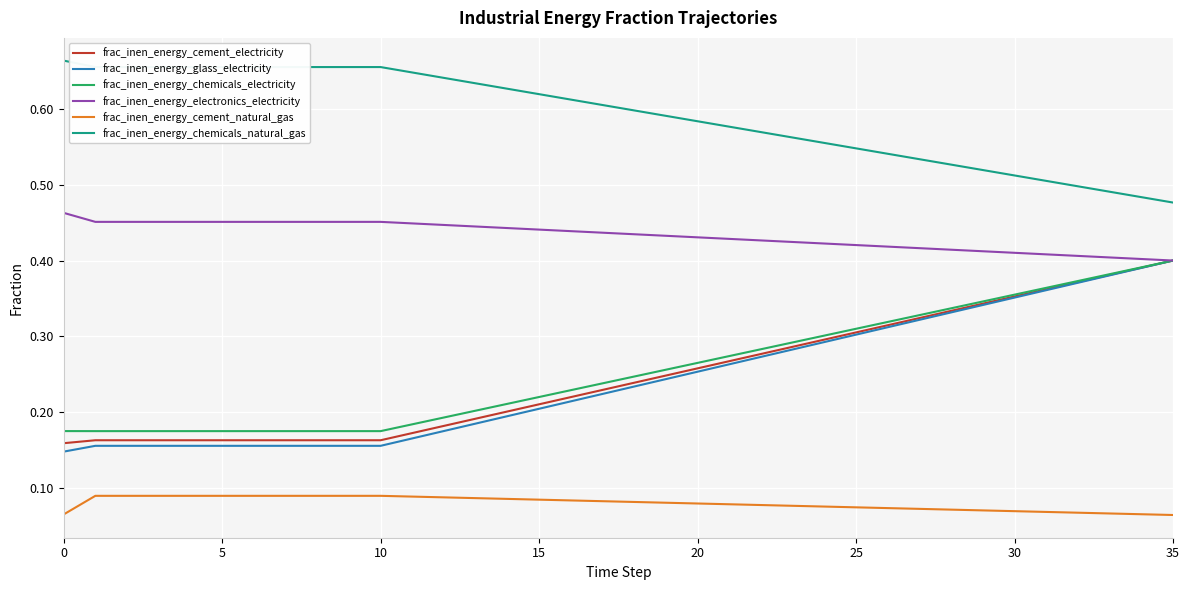

Which series has the largest range (max minus min)?

frac_inen_energy_glass_electricity